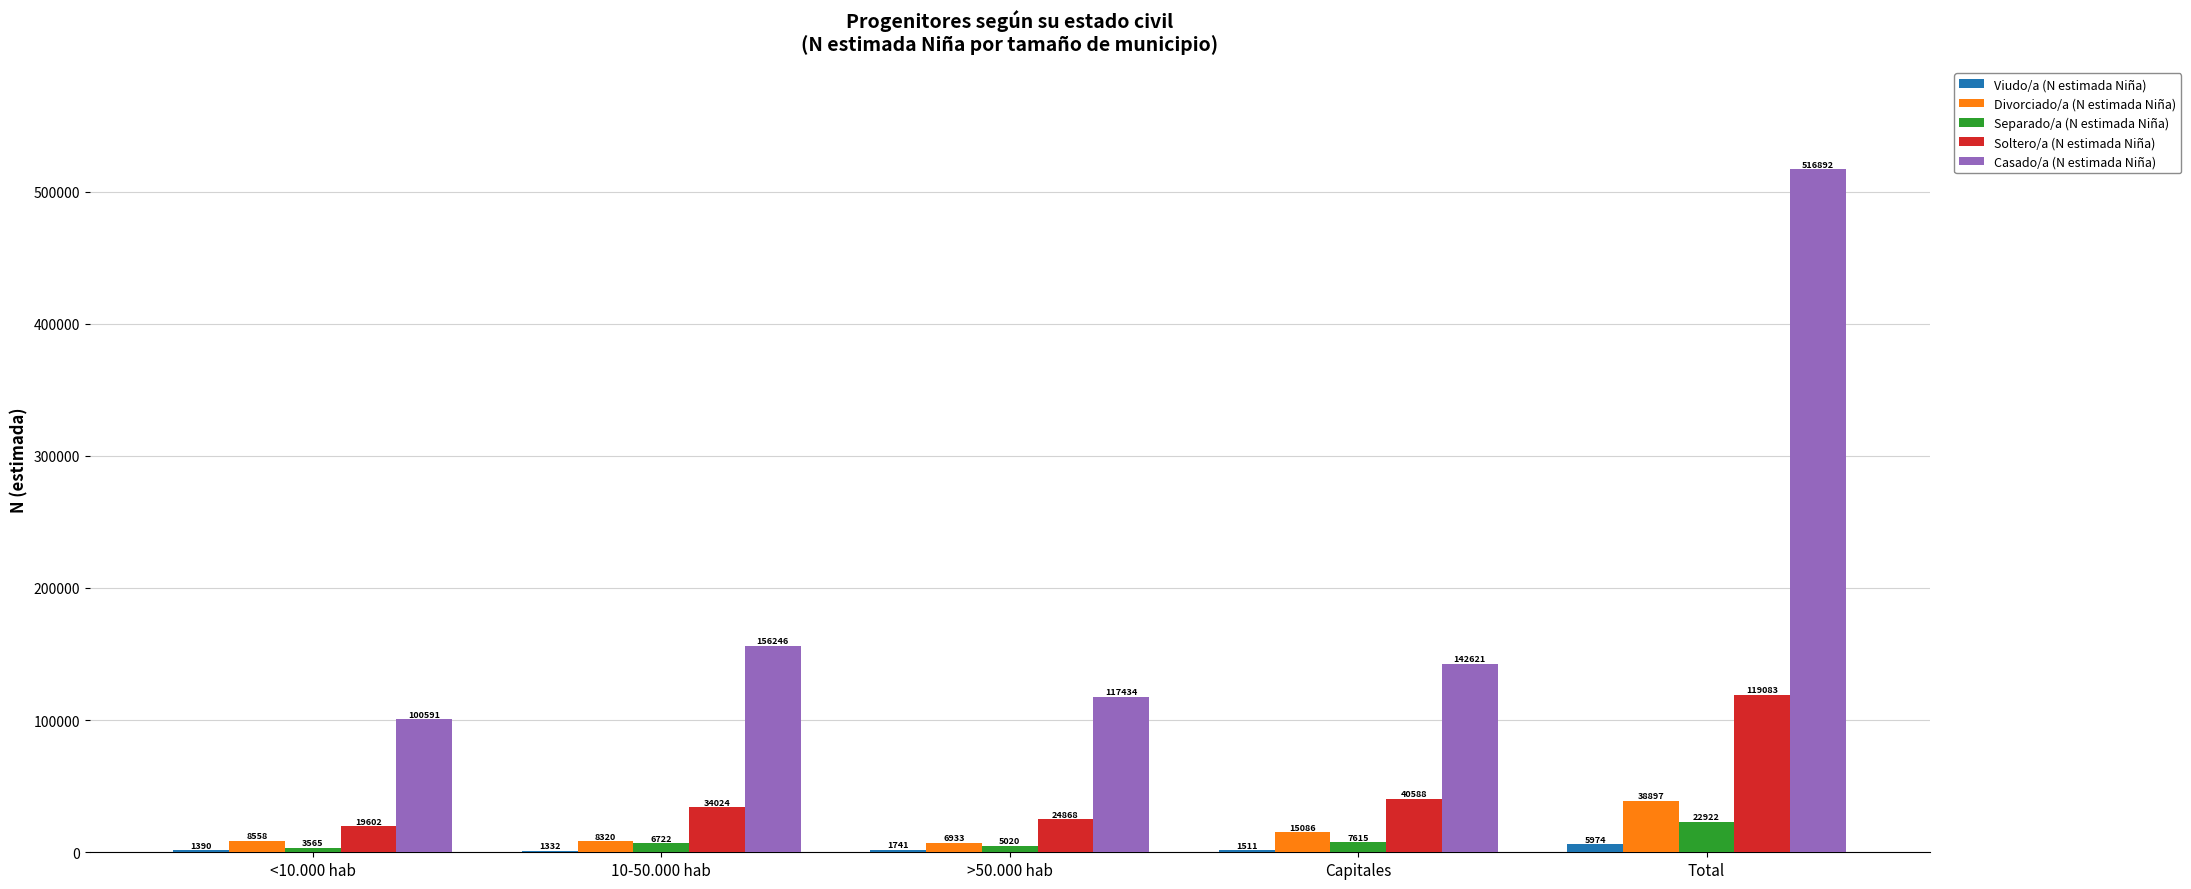

True or false: Casado/a (N estimada Niña) has a value of 156246 at 10-50.000 hab.

True